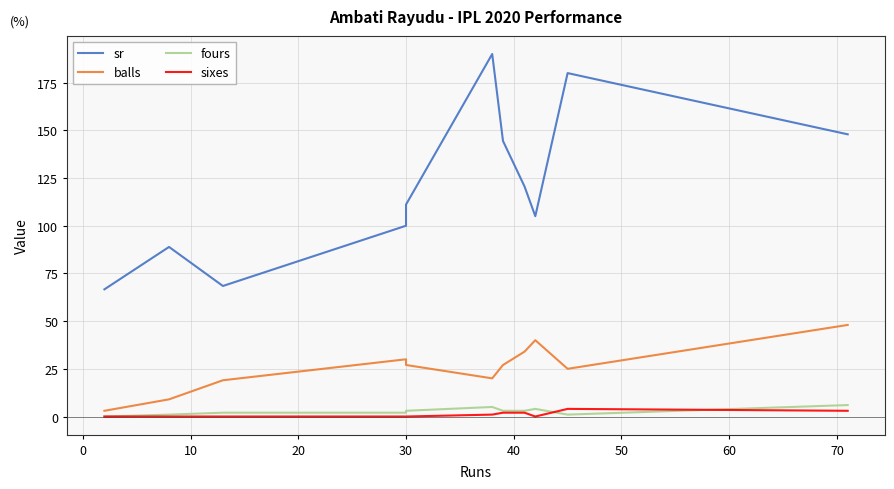

How many data points in sixes are above 0?

5